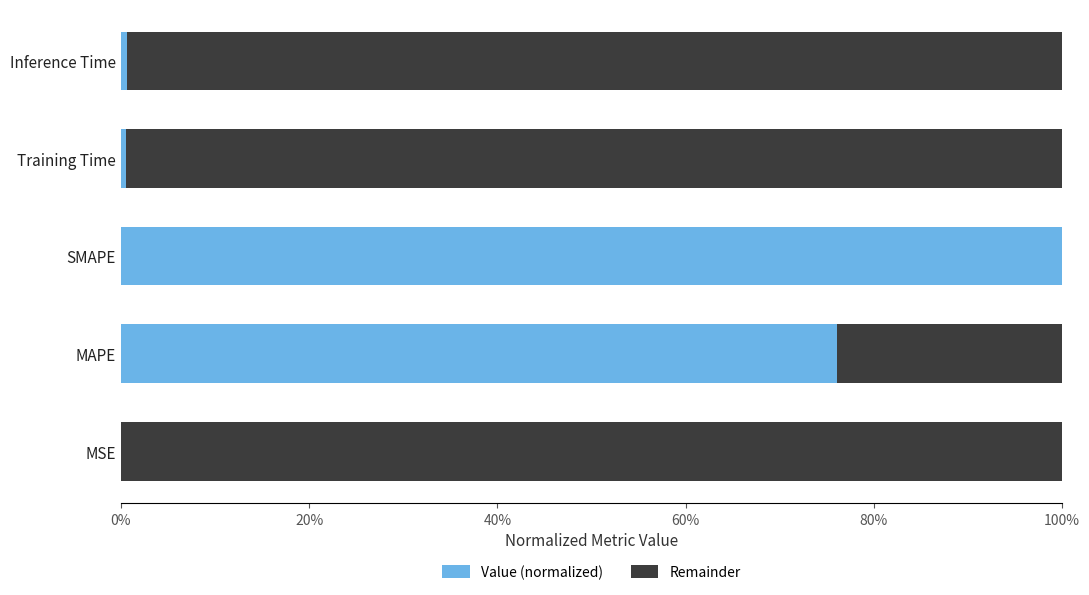

Reading left to right, extract all data points from this chart.

Value (normalized): 0.0	0.8	1.0	0.0	0.0
Remainder: 1.0	0.2	0.0	1.0	1.0